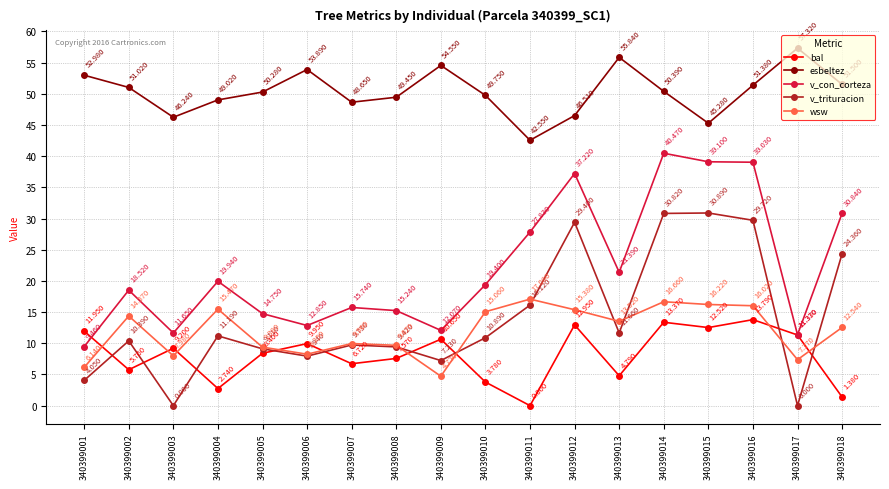

How many lines are shown in the chart?

5